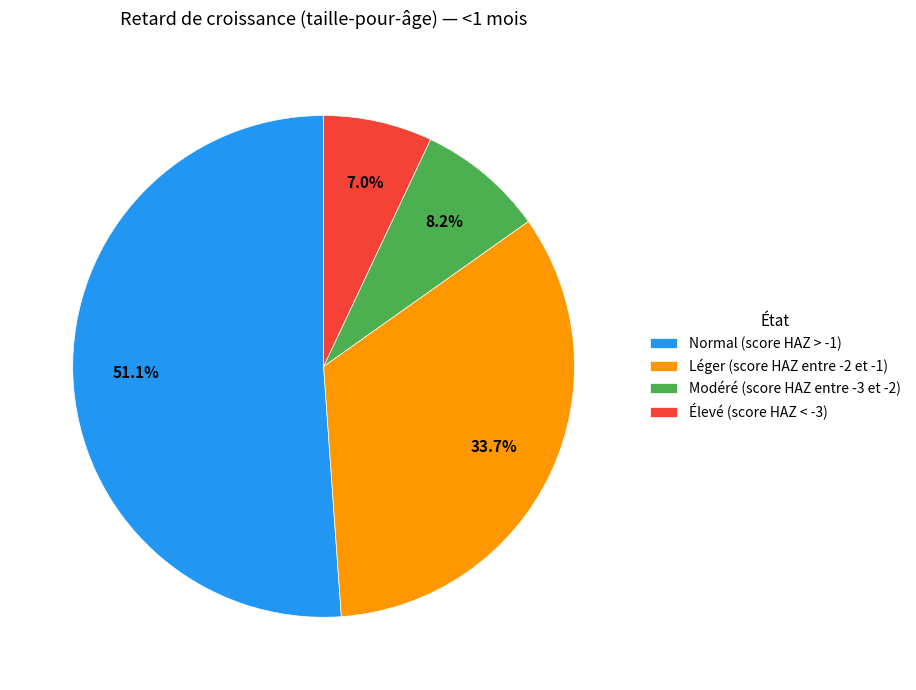

What is the majority slice?

Normal (score HAZ > -1)